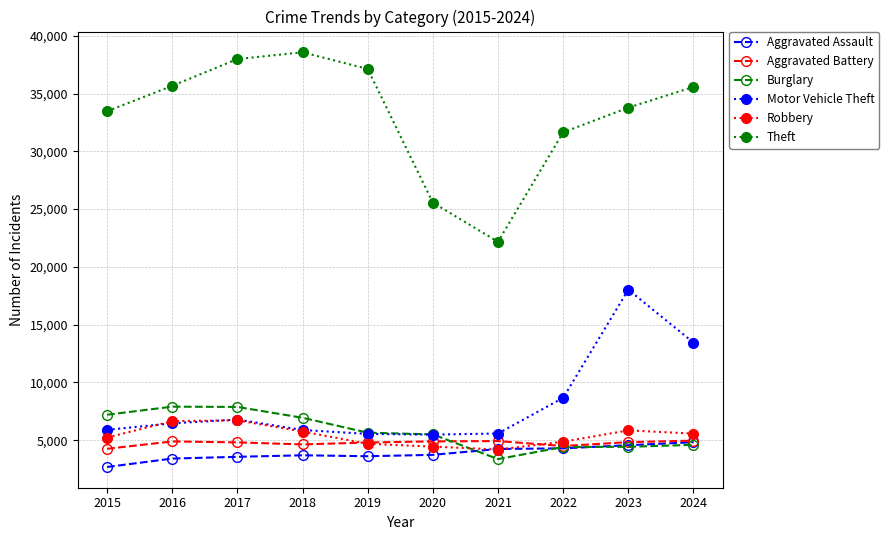

The Aggravated Assault series shows 5315 at 2019. True or false?

False